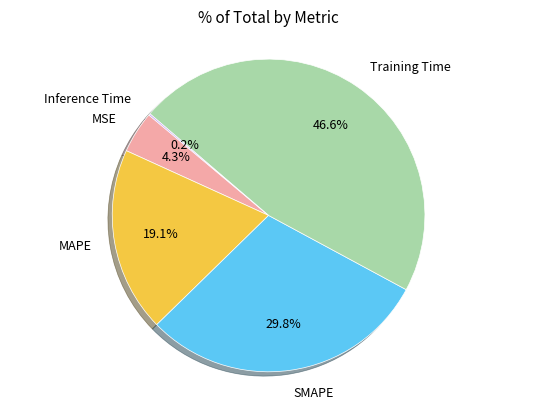

Between MSE and Training Time, which is larger?

Training Time